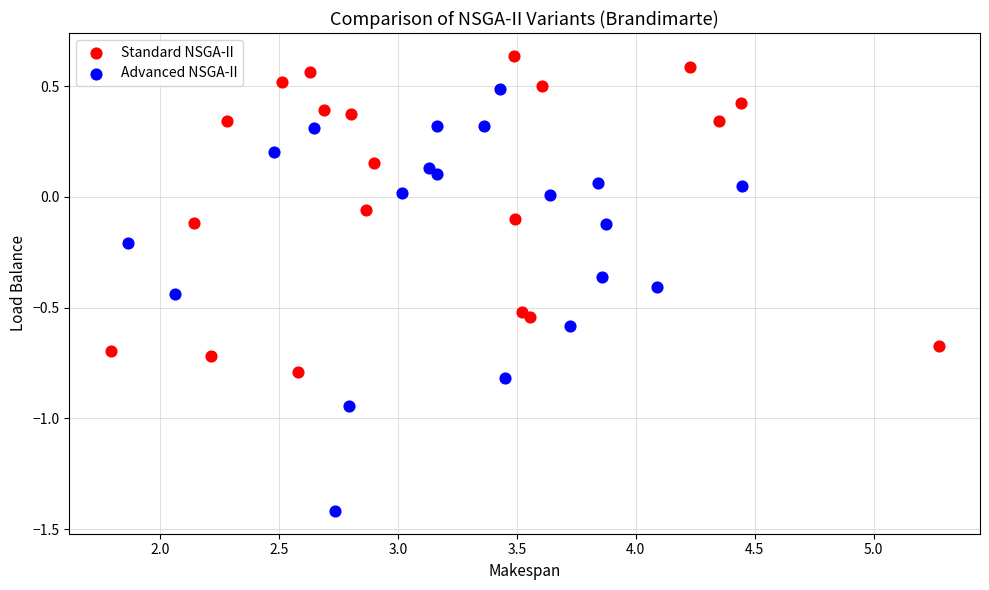

What are all the series names shown in the legend?

Standard NSGA-II, Advanced NSGA-II